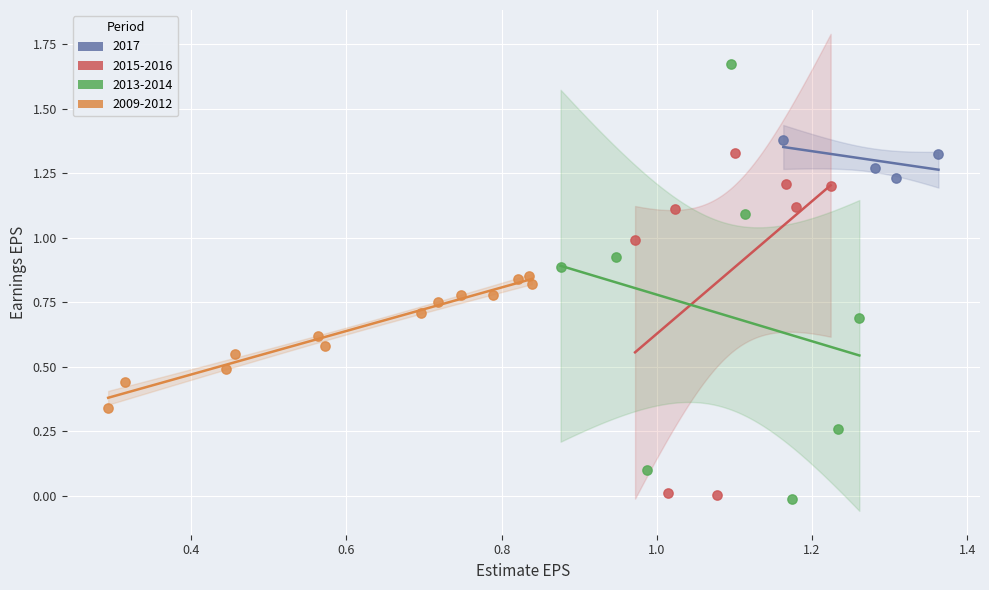

Which series reaches the maximum Y coordinate?

2013-2014